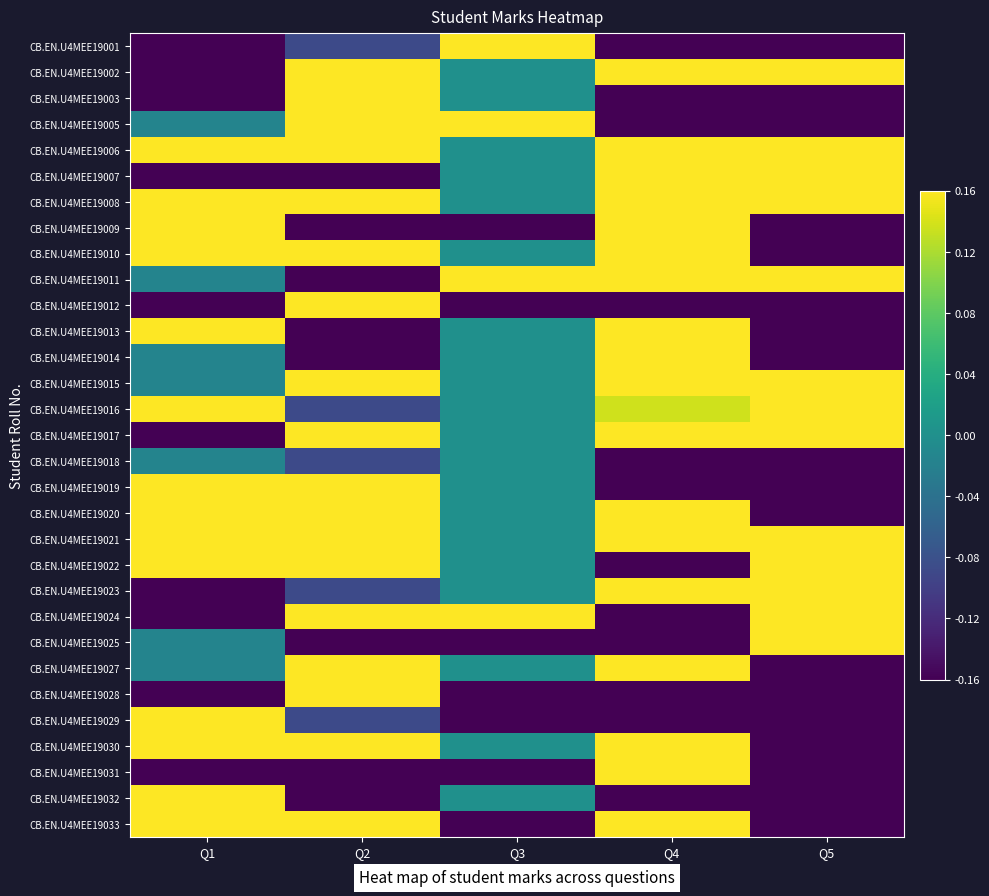

How many categories are shown in the chart?

5